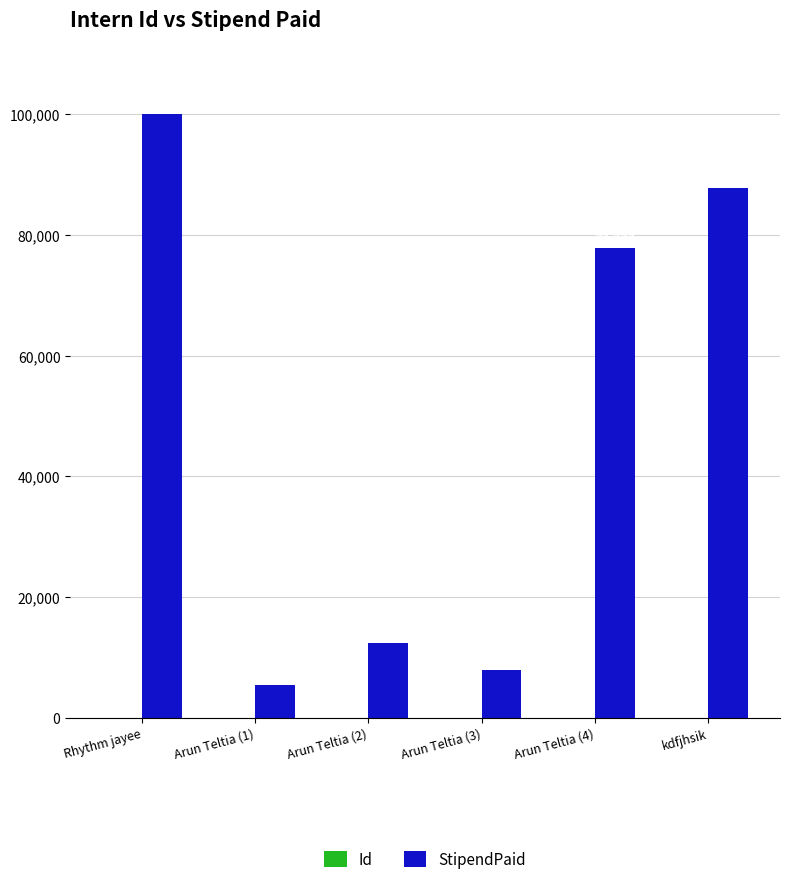

Count the number of data series in this chart.

2